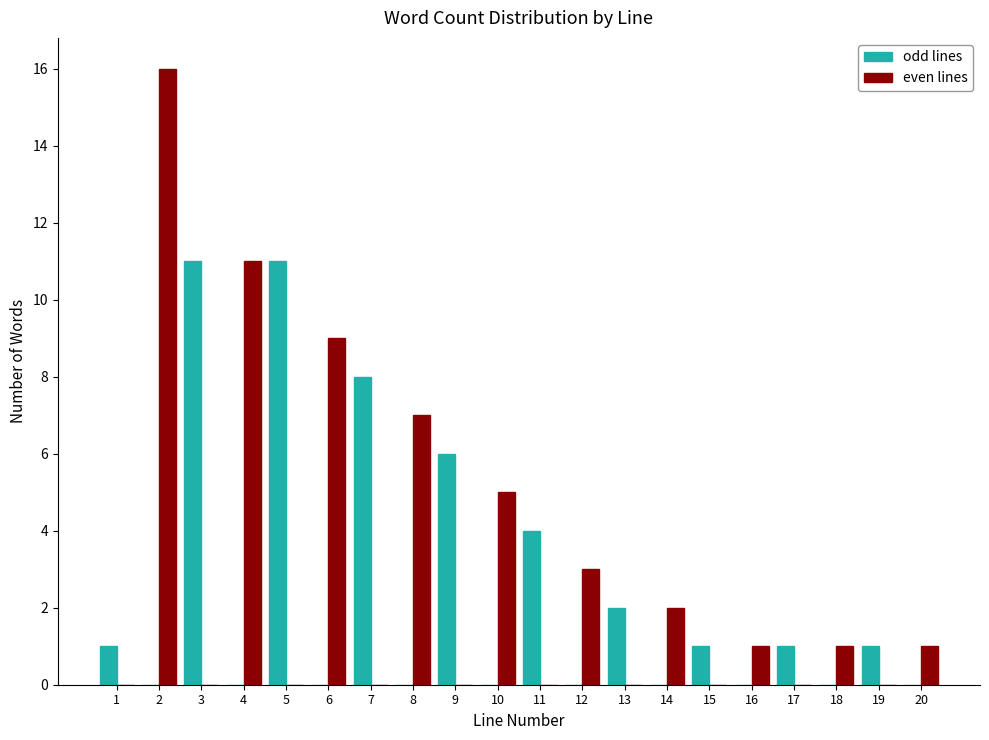

The even lines series shows 2 at 16. True or false?

False